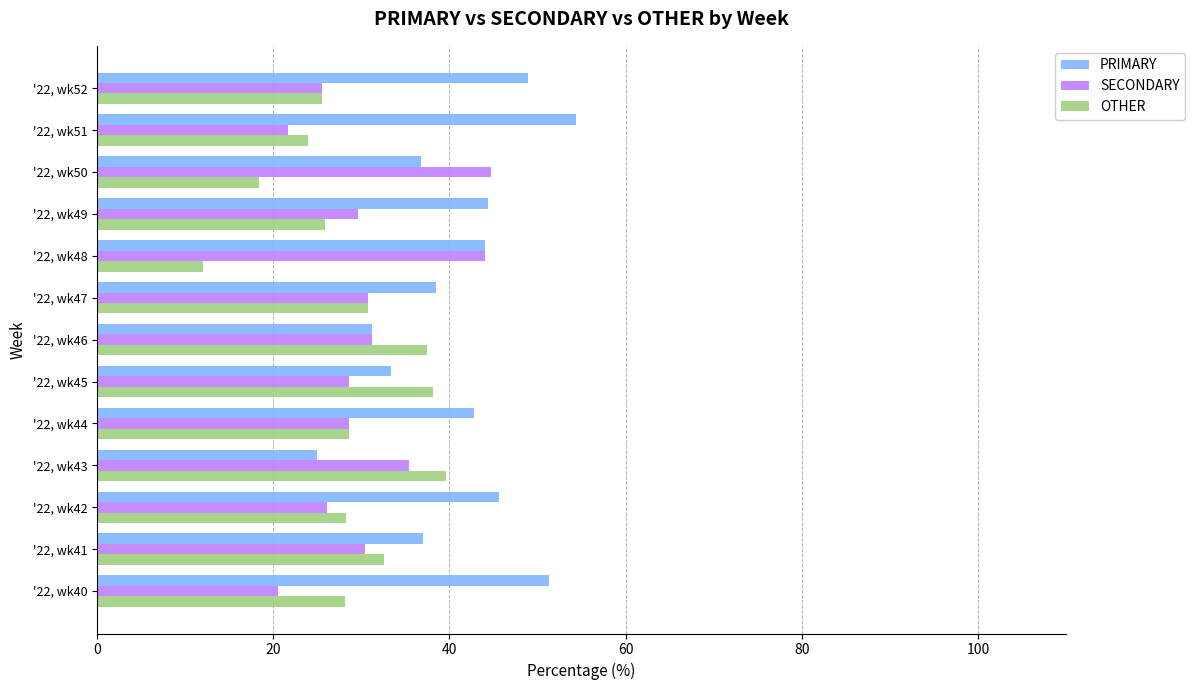

At how many categories does at least one series exceed 41?

8